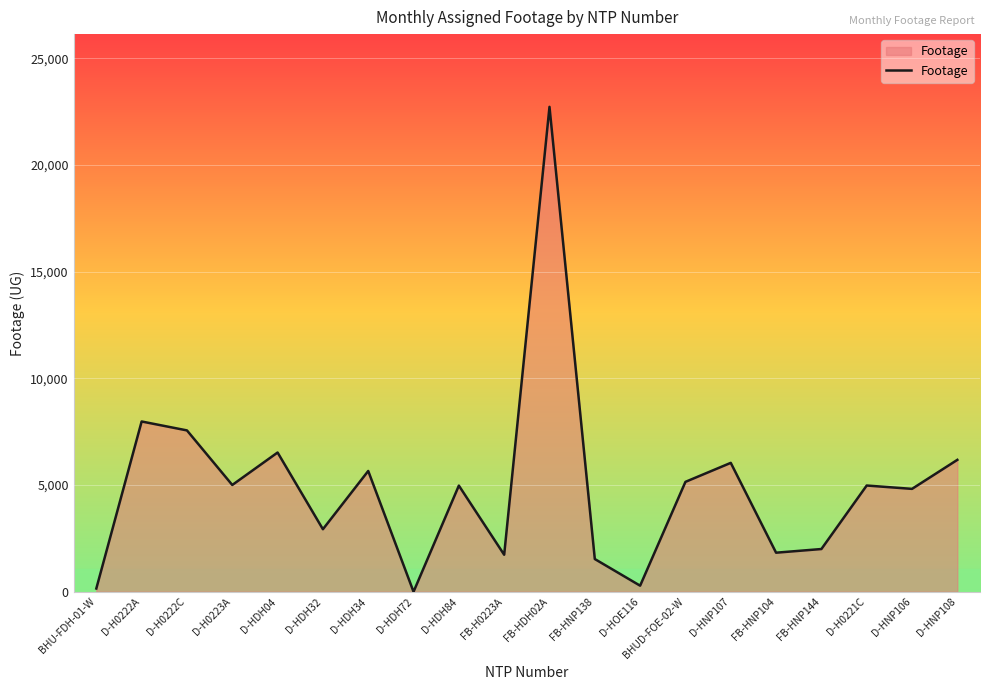

What is the difference between the maximum and minimum values?

22725